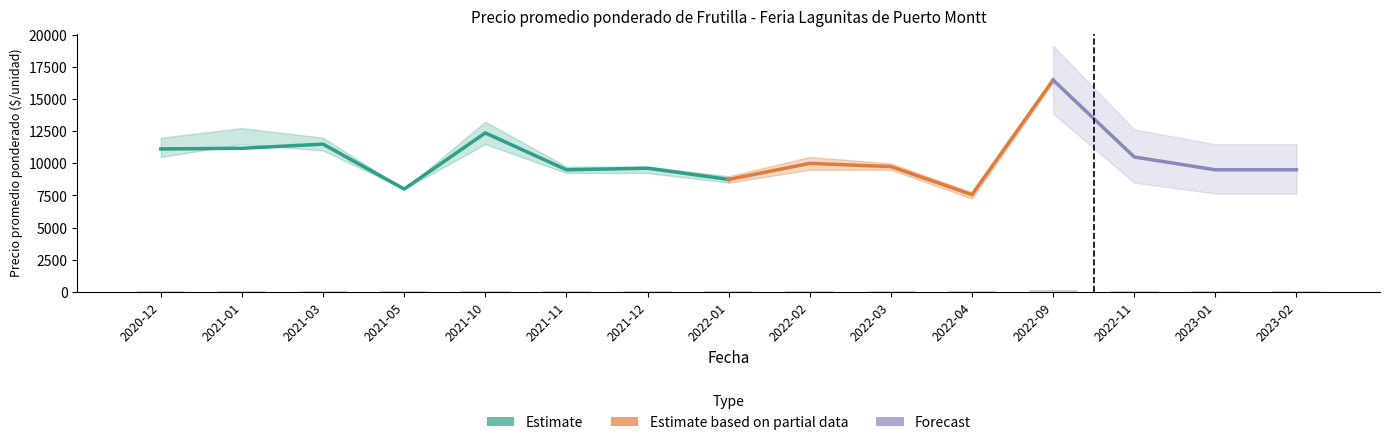

Is the value of Precio minimo at 2021-03 greater than the value of Precio promedio ponderado at 2021-11?

Yes